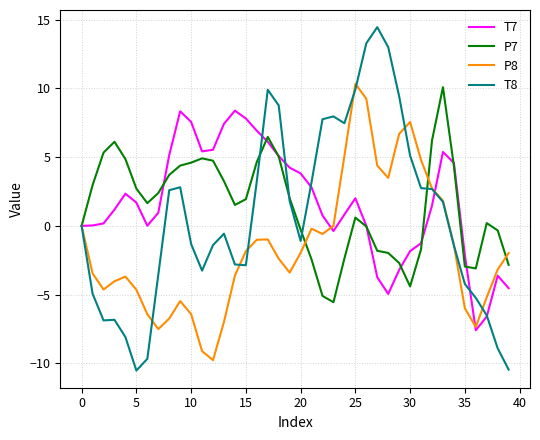

Which series has the largest range (max minus min)?

T8